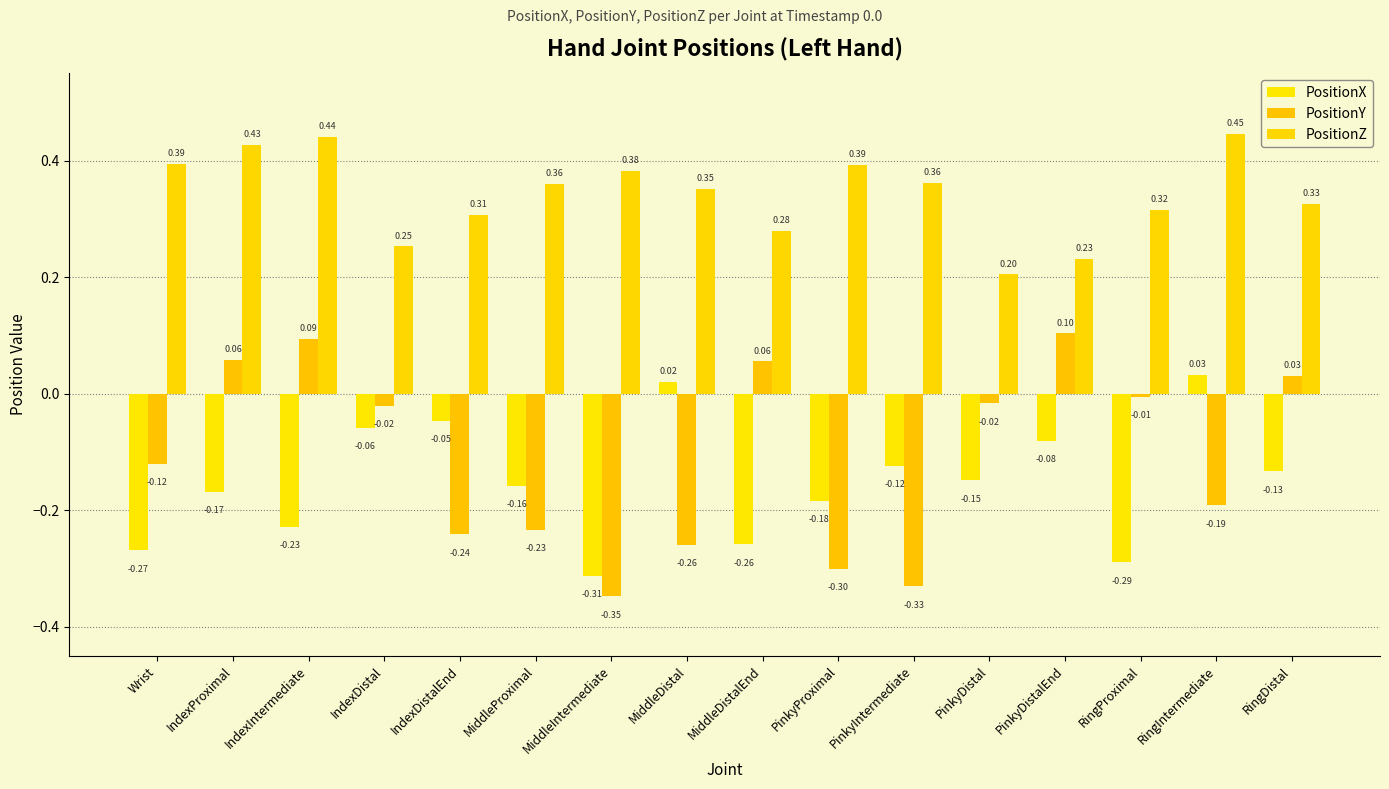

Reading right to left, extract all data points from this chart.

PositionX: RingDistal=-0.1	RingIntermediate=0.0	RingProximal=-0.3	PinkyDistalEnd=-0.1	PinkyDistal=-0.1	PinkyIntermediate=-0.1	PinkyProximal=-0.2	MiddleDistalEnd=-0.3	MiddleDistal=0.0	MiddleIntermediate=-0.3	MiddleProximal=-0.2	IndexDistalEnd=-0.0	IndexDistal=-0.1	IndexIntermediate=-0.2	IndexProximal=-0.2	Wrist=-0.3
PositionY: RingDistal=0.0	RingIntermediate=-0.2	RingProximal=-0.0	PinkyDistalEnd=0.1	PinkyDistal=-0.0	PinkyIntermediate=-0.3	PinkyProximal=-0.3	MiddleDistalEnd=0.1	MiddleDistal=-0.3	MiddleIntermediate=-0.3	MiddleProximal=-0.2	IndexDistalEnd=-0.2	IndexDistal=-0.0	IndexIntermediate=0.1	IndexProximal=0.1	Wrist=-0.1
PositionZ: RingDistal=0.3	RingIntermediate=0.4	RingProximal=0.3	PinkyDistalEnd=0.2	PinkyDistal=0.2	PinkyIntermediate=0.4	PinkyProximal=0.4	MiddleDistalEnd=0.3	MiddleDistal=0.4	MiddleIntermediate=0.4	MiddleProximal=0.4	IndexDistalEnd=0.3	IndexDistal=0.3	IndexIntermediate=0.4	IndexProximal=0.4	Wrist=0.4